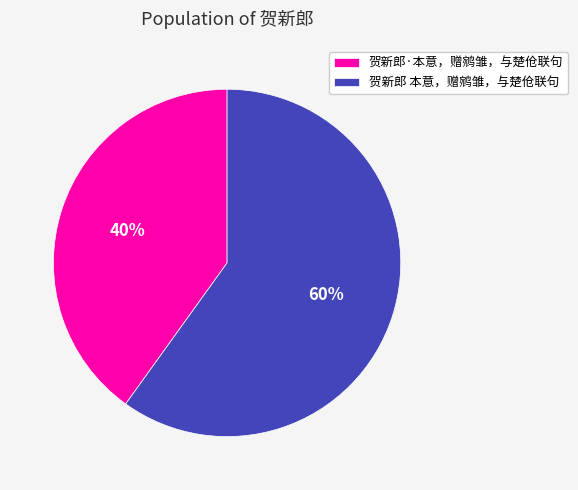

Which category has the smallest portion of the pie?

贺新郎·本意，赠鹓雏，与楚伧联句